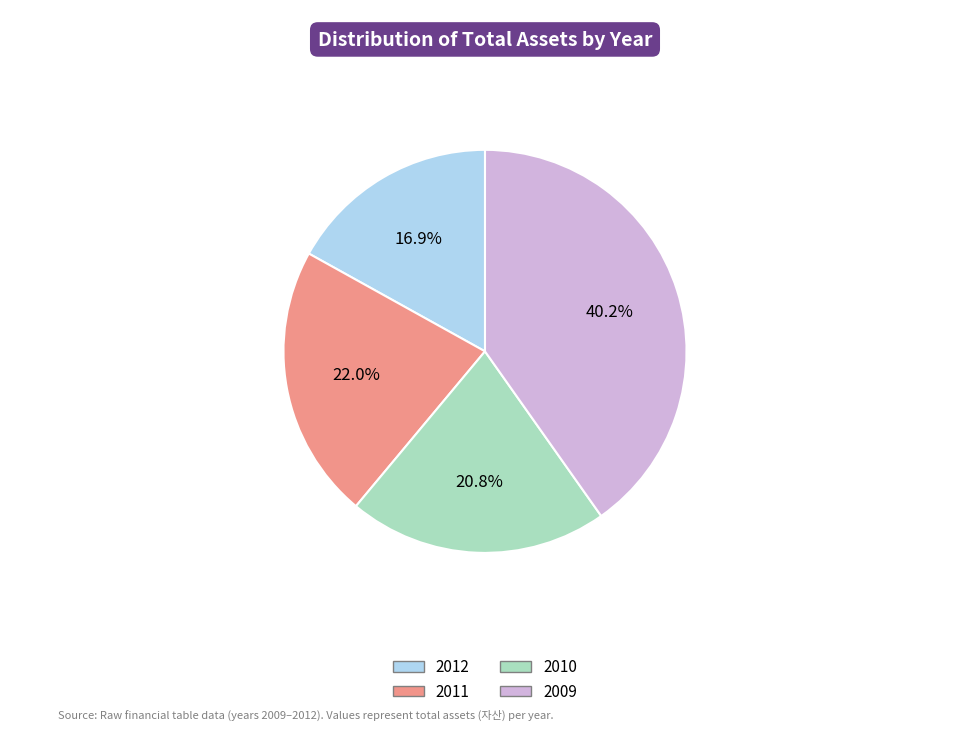

To the nearest percent, what is the combined percentage of 2011 and 2012?

39%